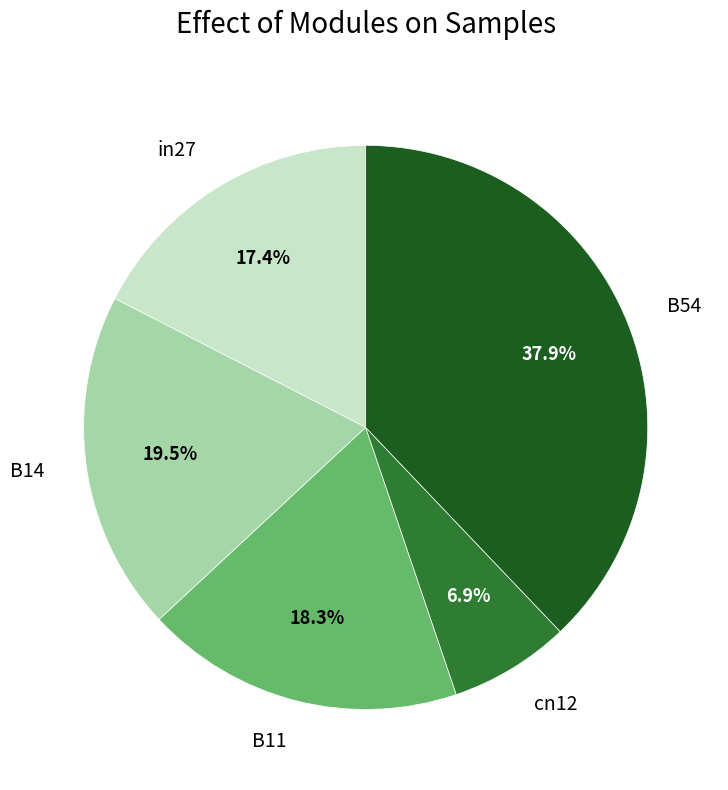

Does B54 represent more than half of the total?

No